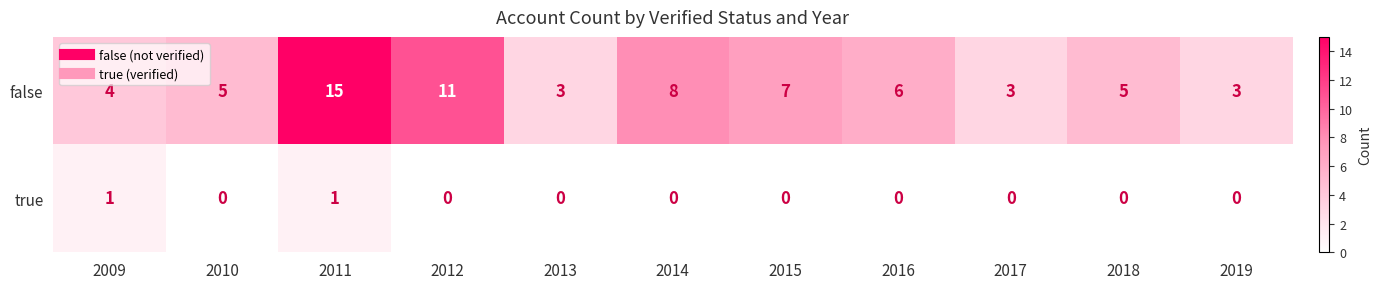

What is the approximate value of false at 2011, to the nearest 5?

15